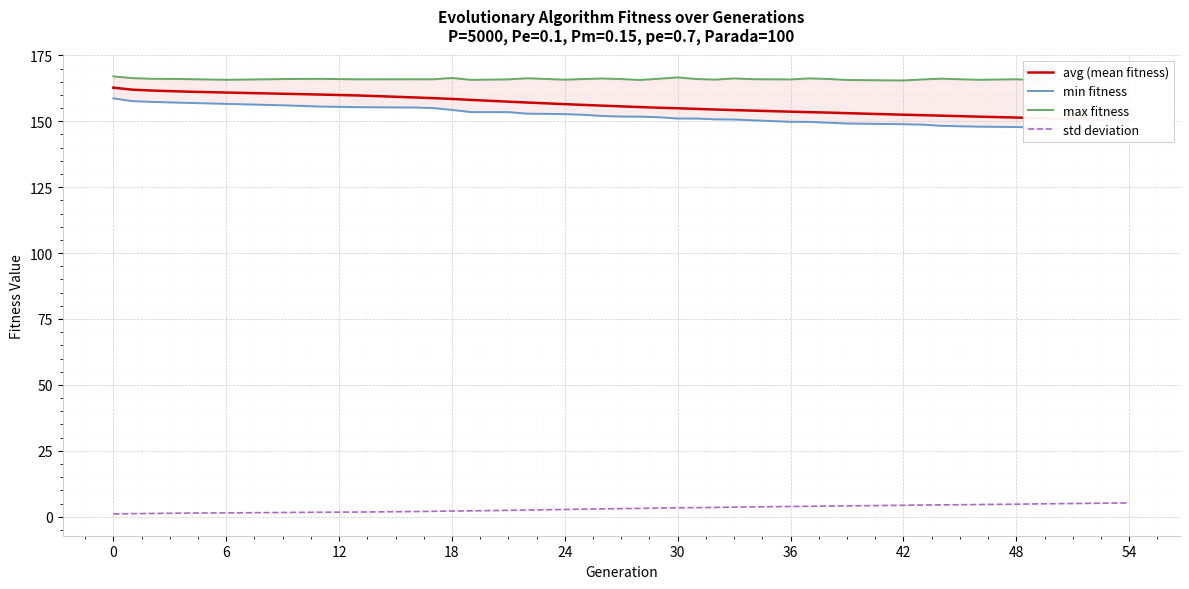

List the series in order of their peak value, lowest first.

std deviation, min fitness, avg (mean fitness), max fitness